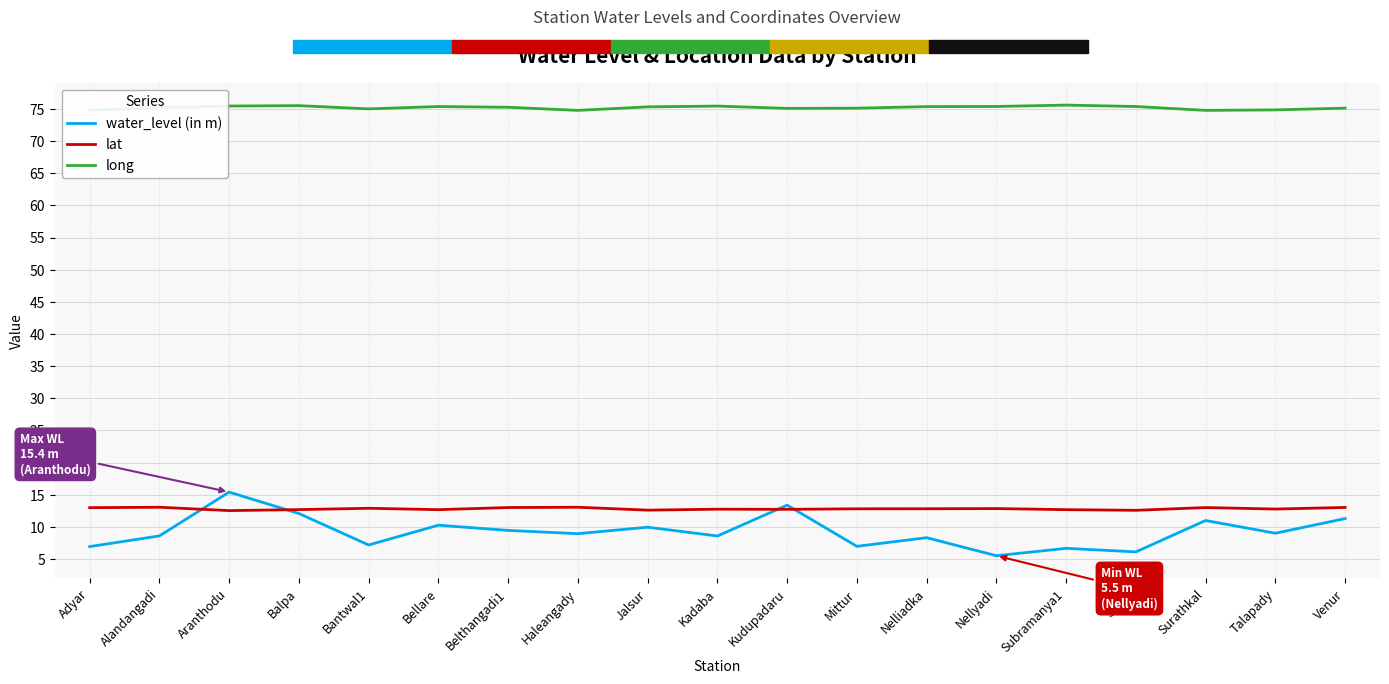

What is the spread (max minus min) of values at Jalsur?

65.4